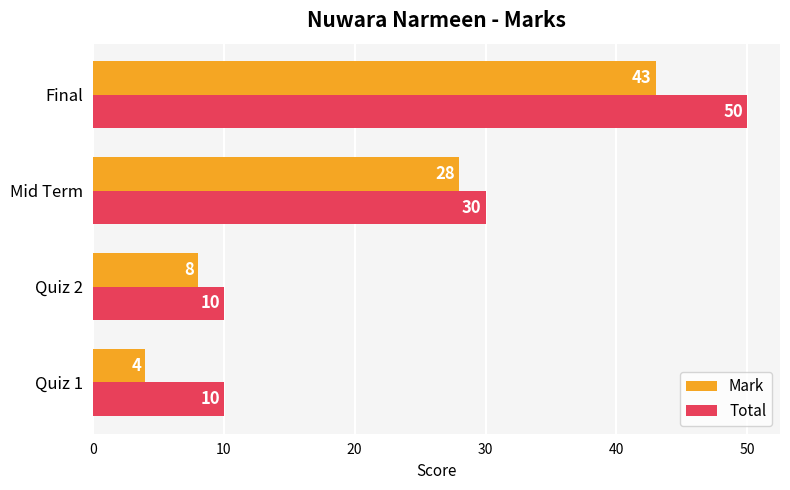

Rank the series by their maximum value, from lowest to highest.

Mark, Total